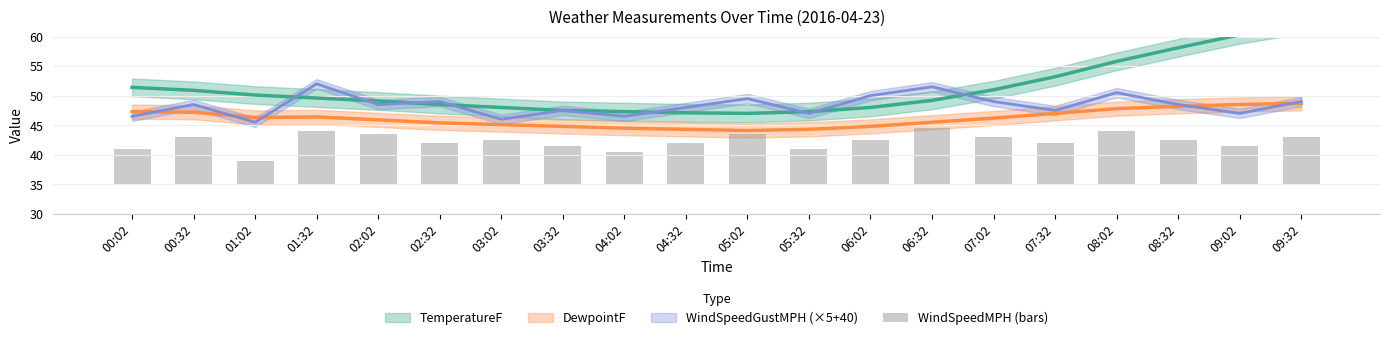

Rank the categories by value from lowest to highest.

01:02, 04:02, 00:02, 05:32, 03:32, 09:02, 02:32, 04:32, 07:32, 03:02, 06:02, 08:32, 00:32, 07:02, 09:32, 02:02, 05:02, 01:32, 08:02, 06:32